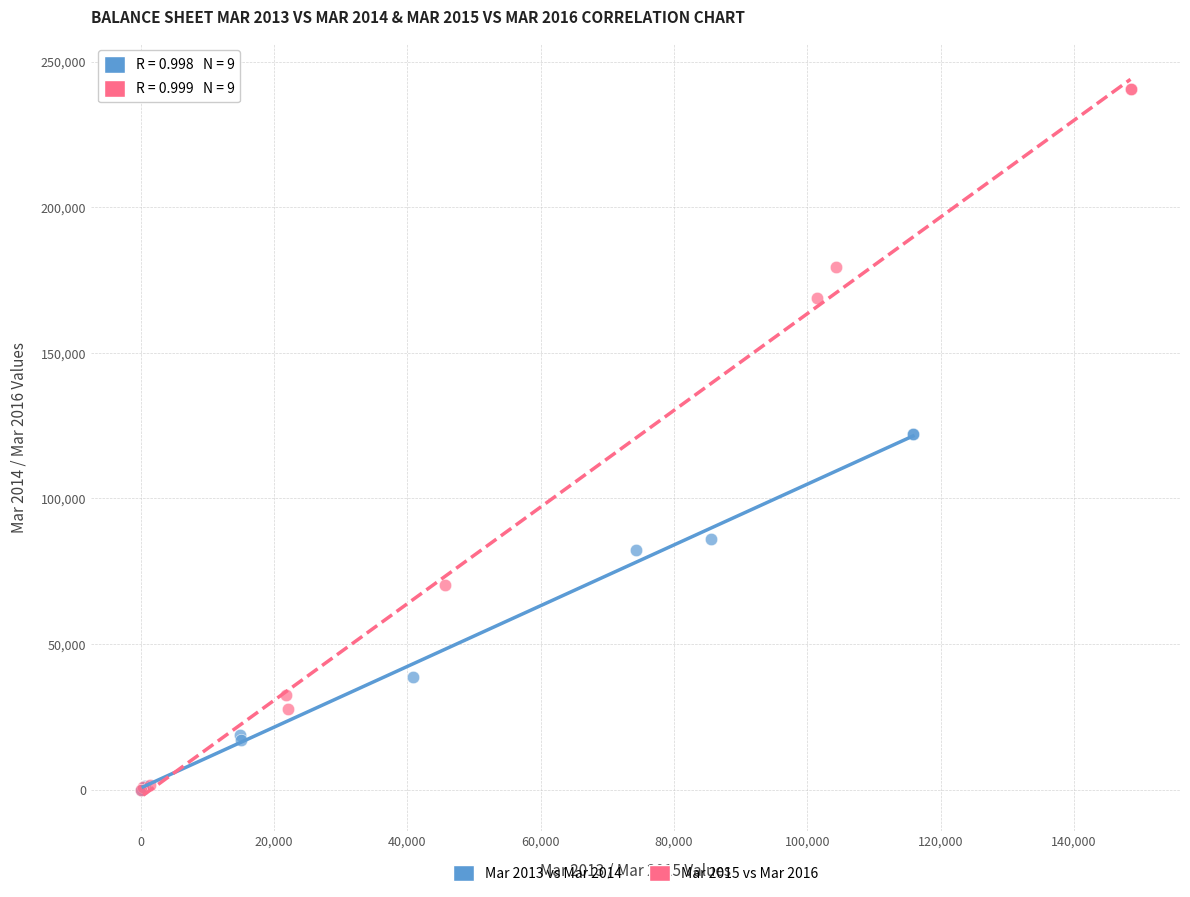

Which series contains the highest Y value?

Mar 2015 vs Mar 2016